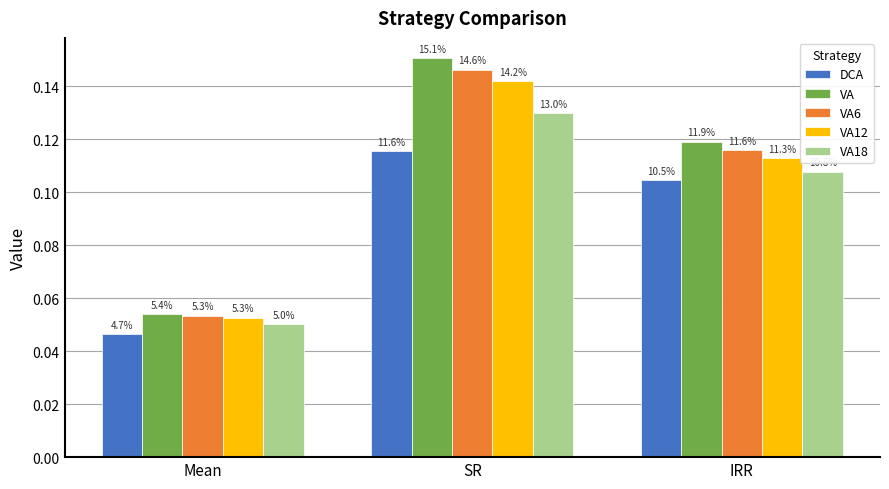

True or false: VA18 has a value of 0.0 at Mean.

False